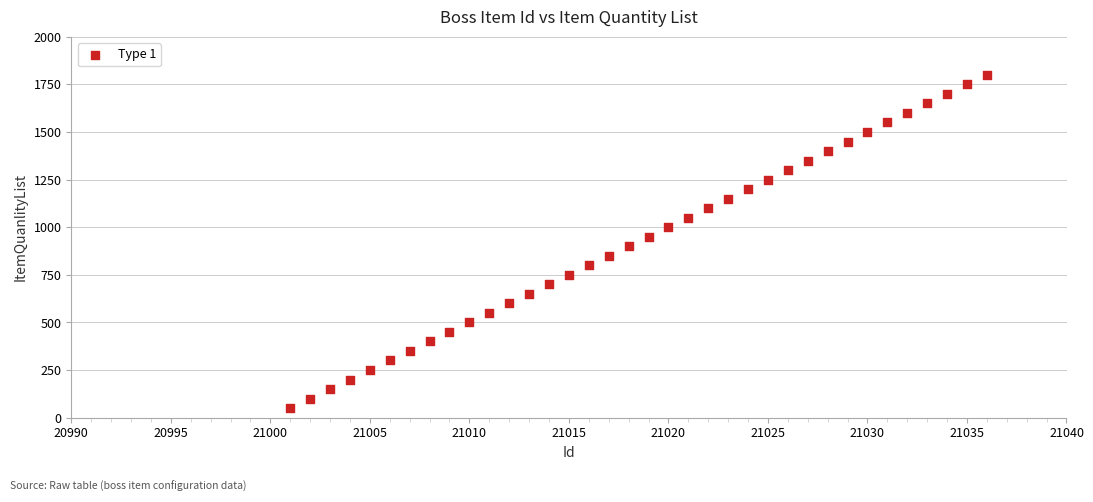

What is the range of X values (max minus min)?

35